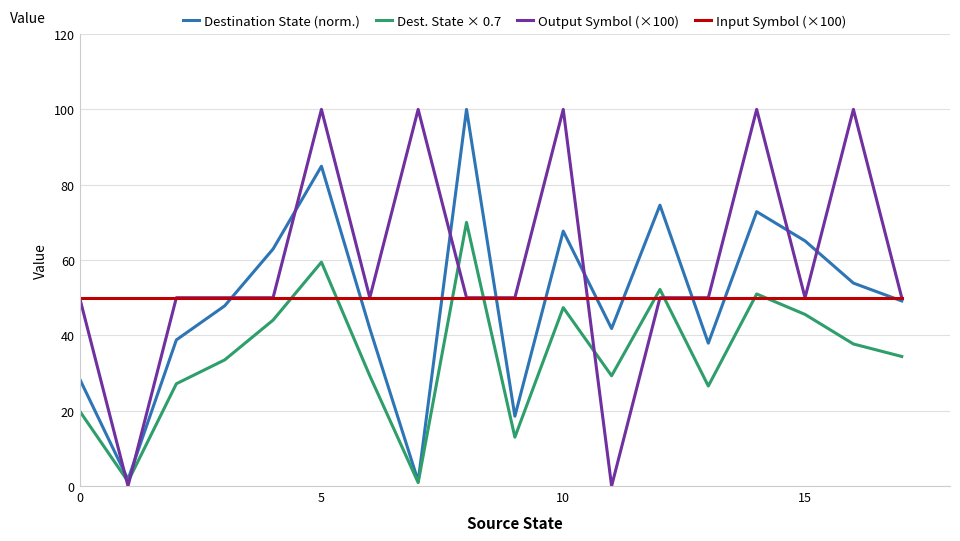

True or false: Output Symbol (×100) and Dest. State × 0.7 cross at least once.

True